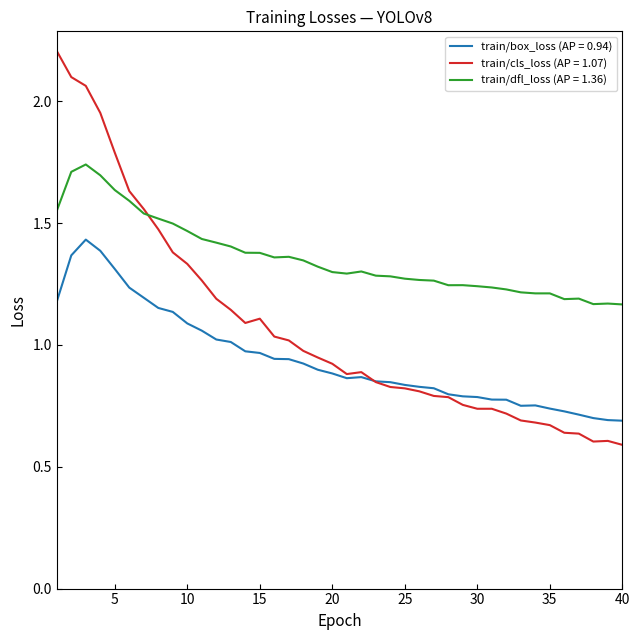

Which series has the largest total across all categories?

train/dfl_loss (AP = 1.36)